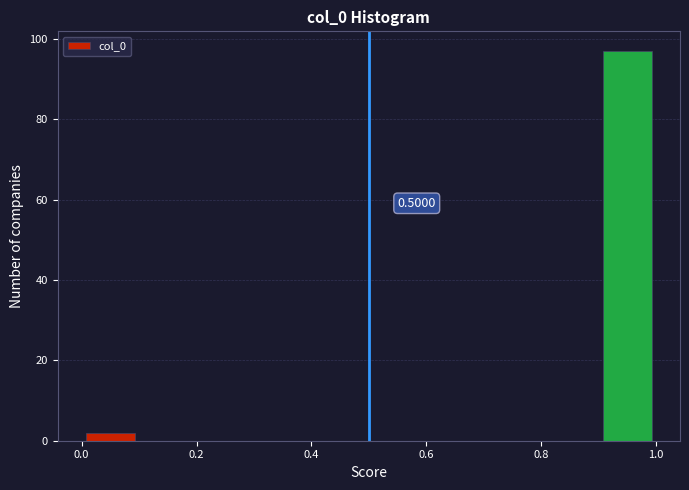

Over which range of the x-axis is the bar tallest?

0.9 to 1.0